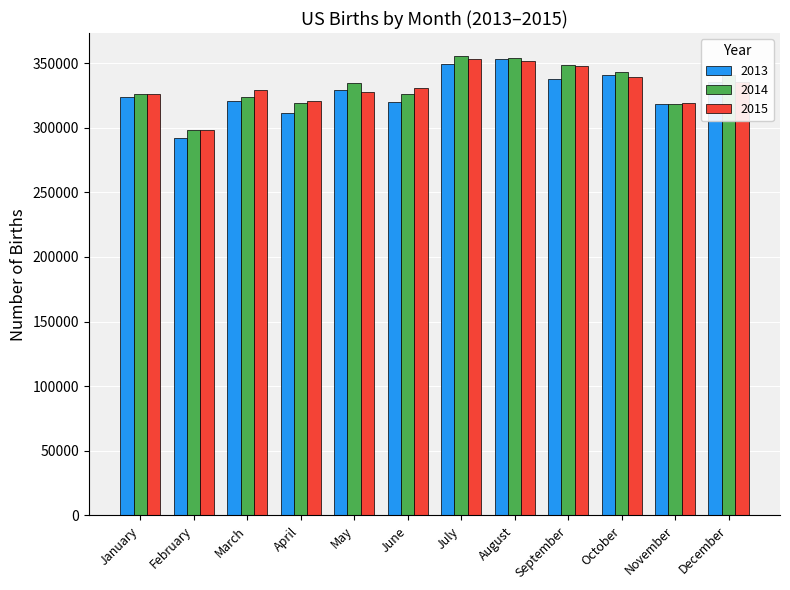

Between January and July, which series saw the biggest shift?

2014